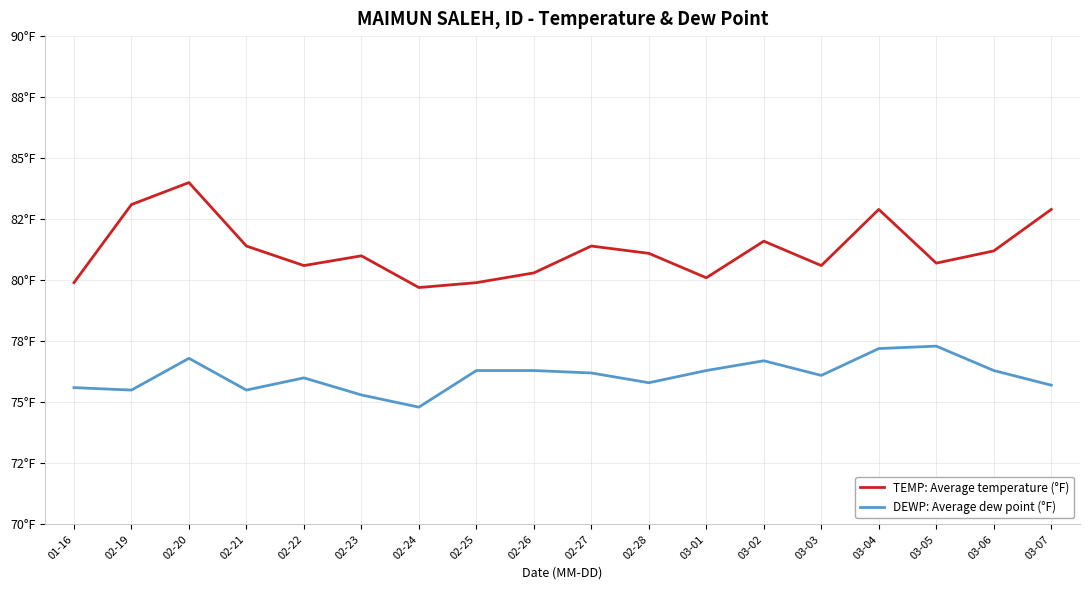

True or false: DEWP: Average dew point (°F) and TEMP: Average temperature (°F) intersect in this chart.

False